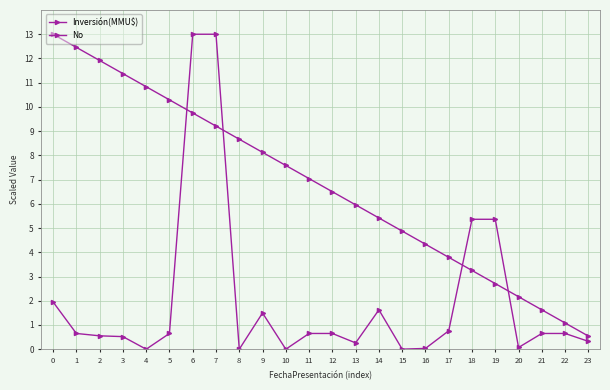

How many lines are shown in the chart?

2